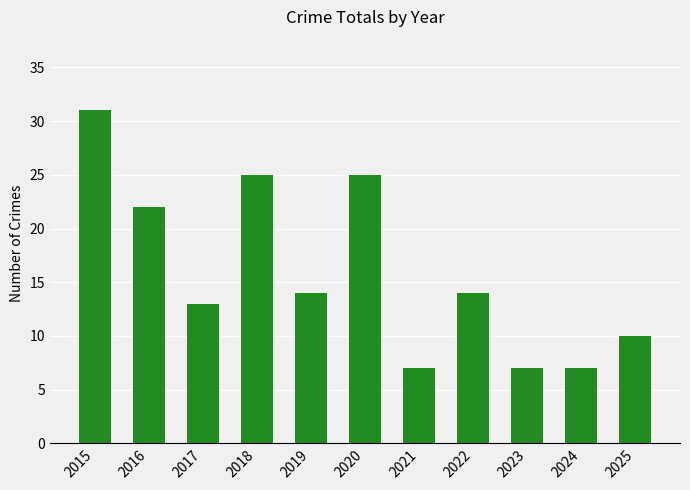

What is the change in value from 2015 to 2022?

-17